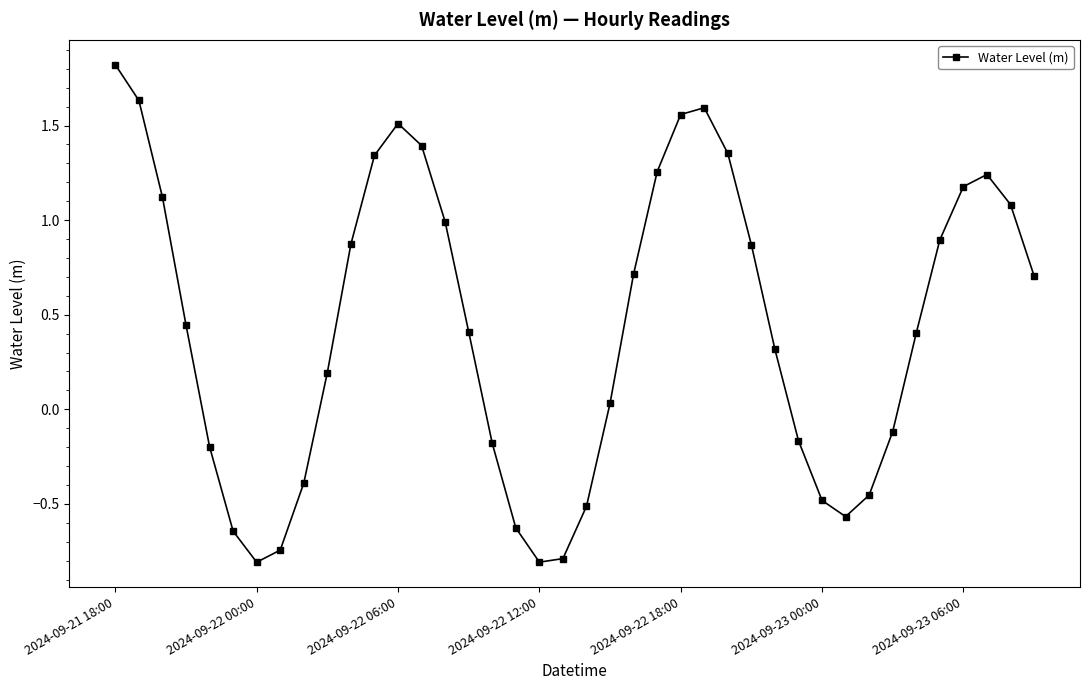

How many points are higher than both their immediate neighbors (excluding endpoints)?

3